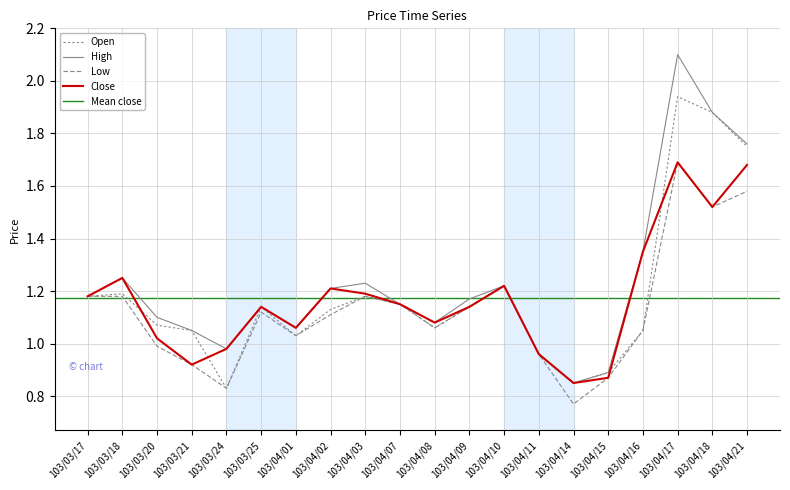

Which category has the highest value in the Low series?

103/04/17